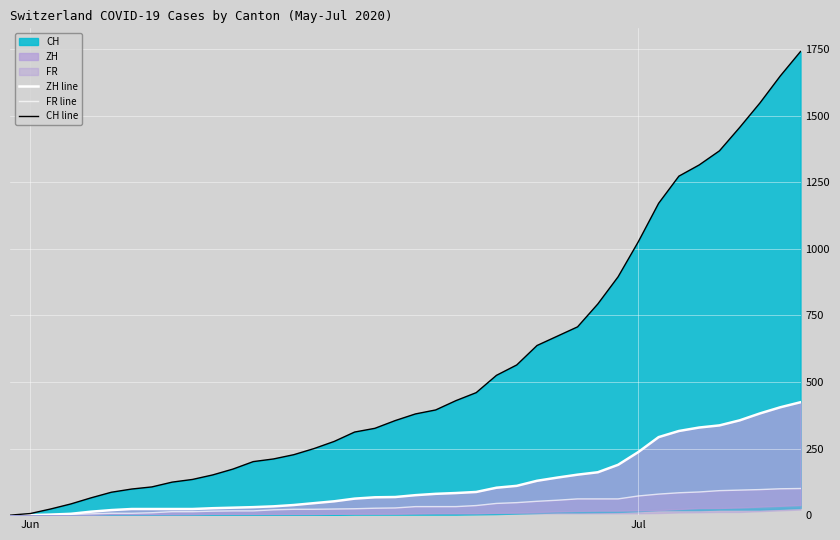

True or false: ZH line has more than 0 interior local peaks.

False